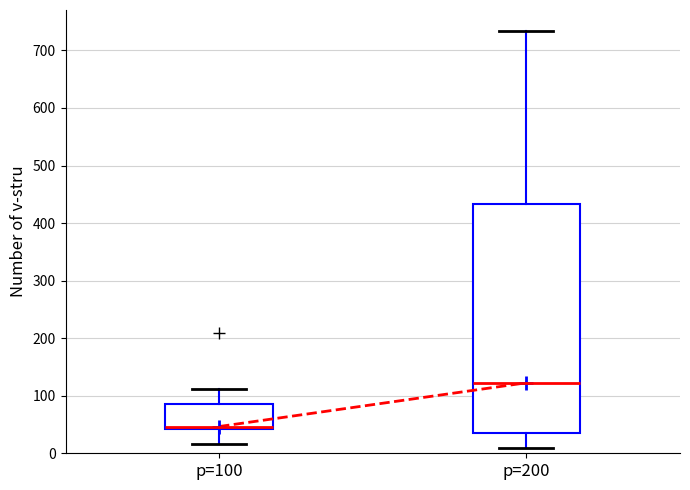

Comparing the boxes themselves (not the whiskers), which one is the tallest?

p=200